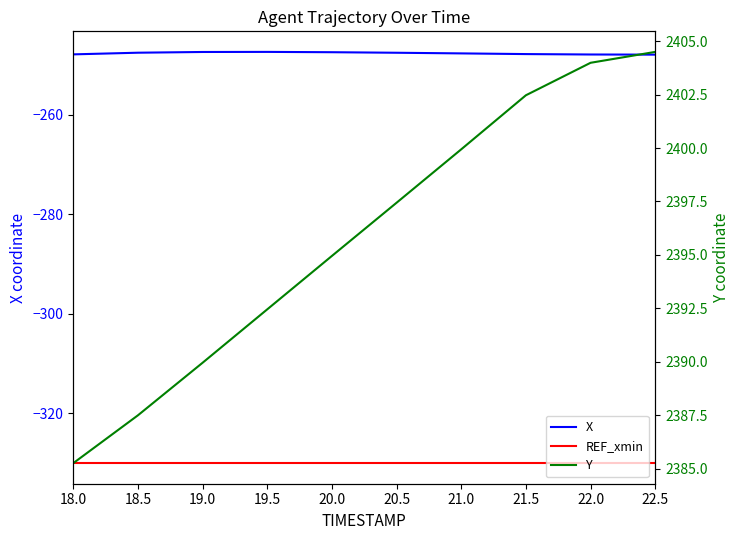

What is the label of the 2nd point from the right?

22.0